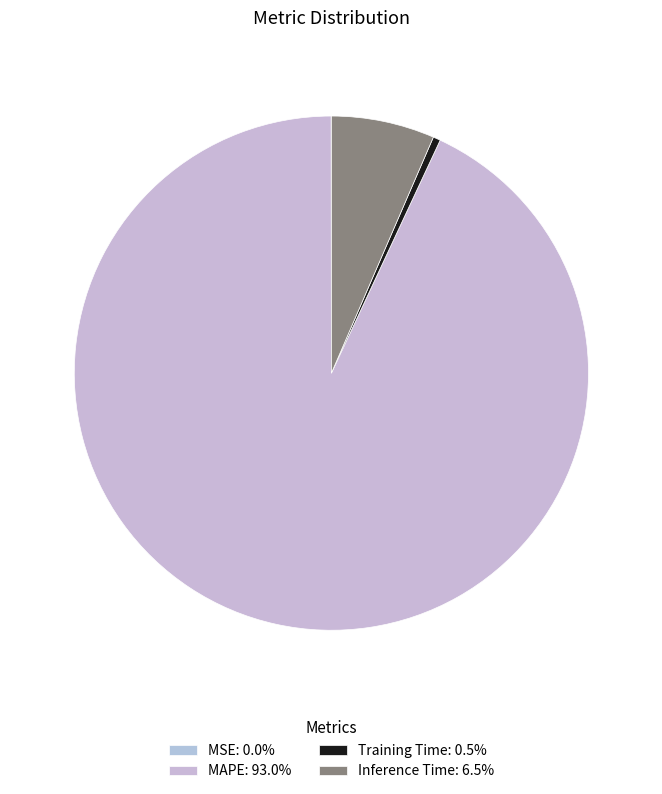

To the nearest percent, what is the average slice percentage?

25%